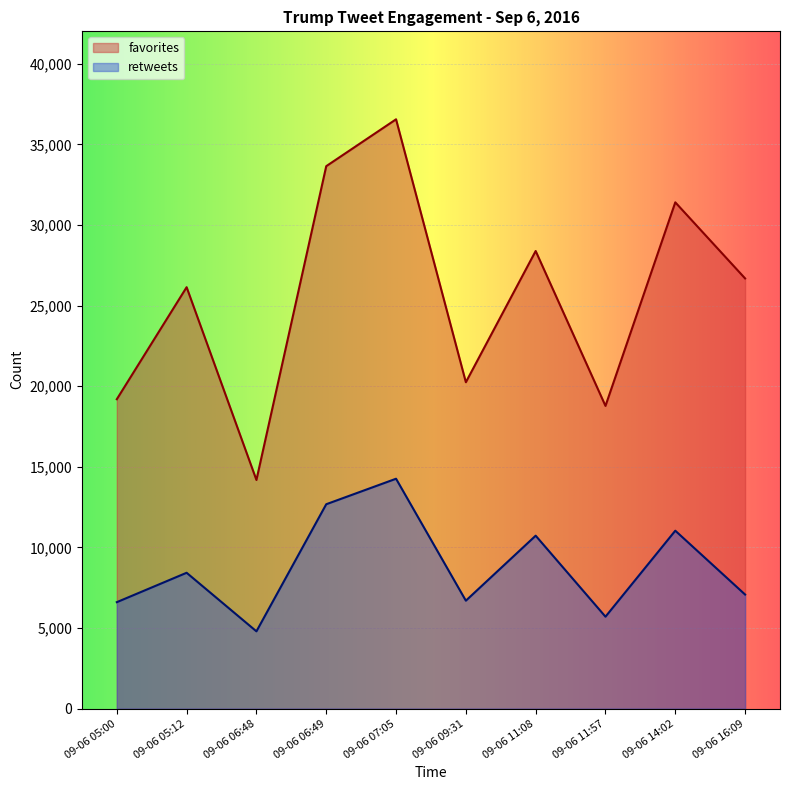

Rank the series by their average value, from lowest to highest.

retweets, favorites